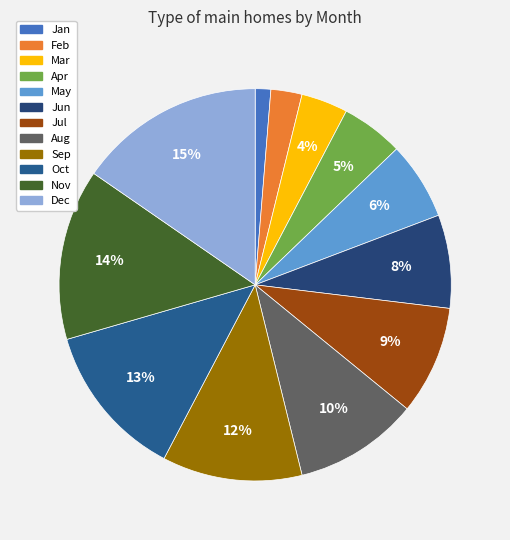

Is there a majority slice in this chart?

No